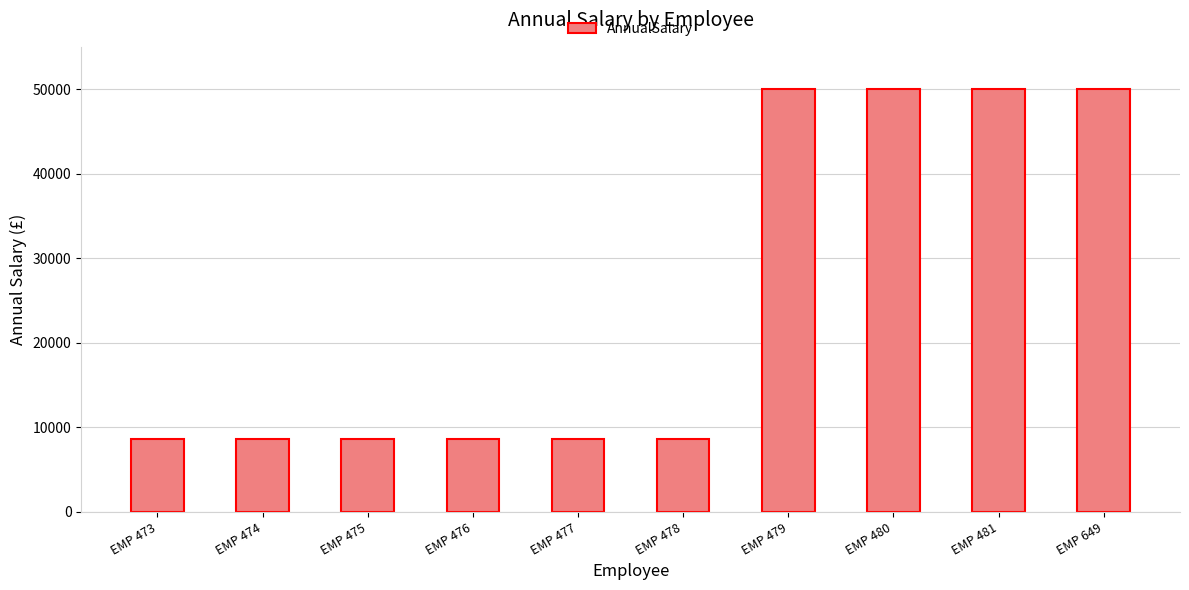

What is the value of the 2nd bar from the left?

8633.3